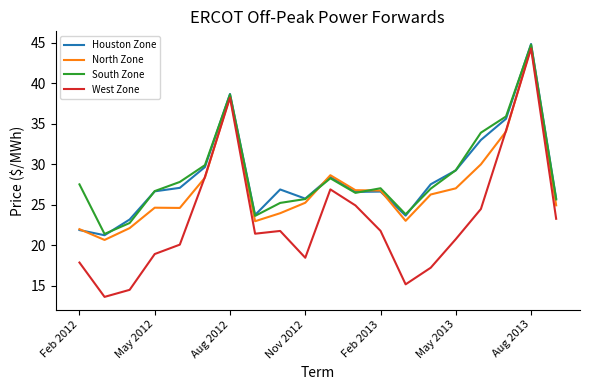

What is the lowest value of the North Zone series?

20.7